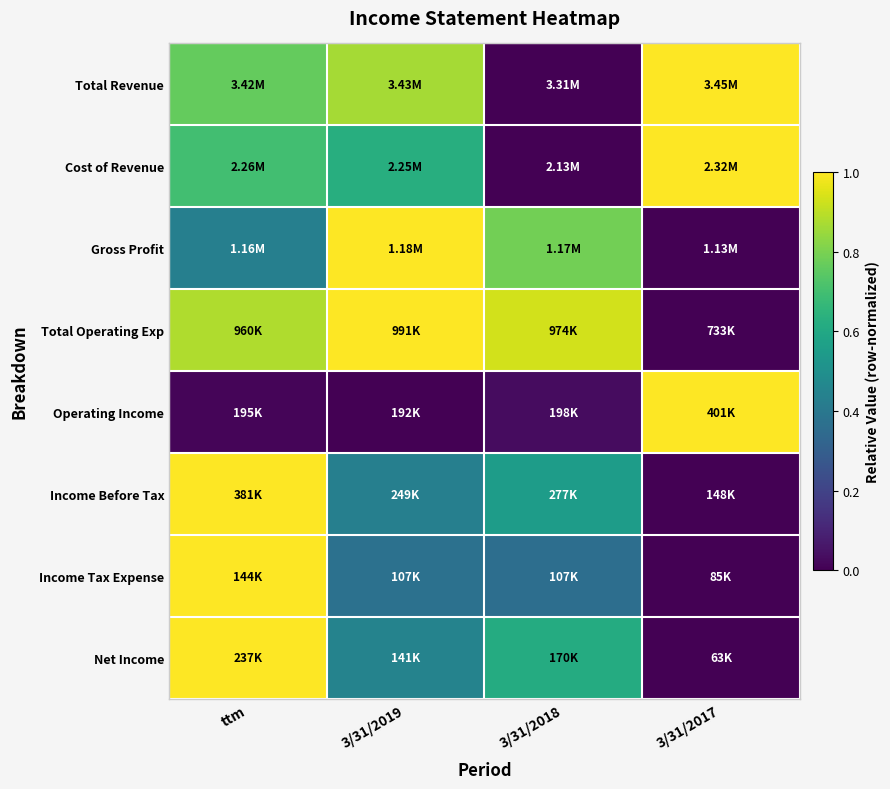

Rank the series at 3/31/2019 from lowest to highest value.

Operating Income, Income Tax Expense, Income Before Tax, Net Income, Cost of Revenue, Total Revenue, Gross Profit, Total Operating Exp